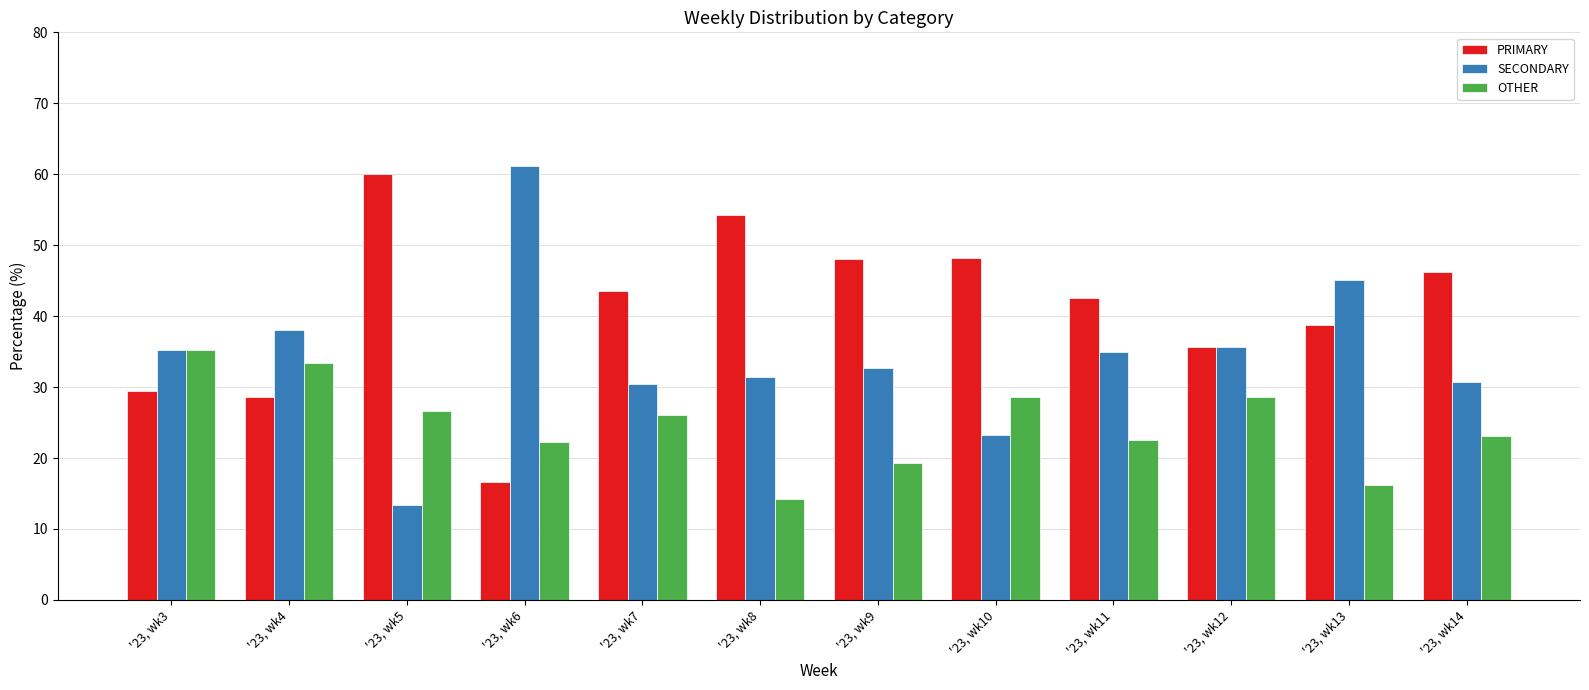

Rank the series at '23, wk8 from highest to lowest value.

PRIMARY, SECONDARY, OTHER